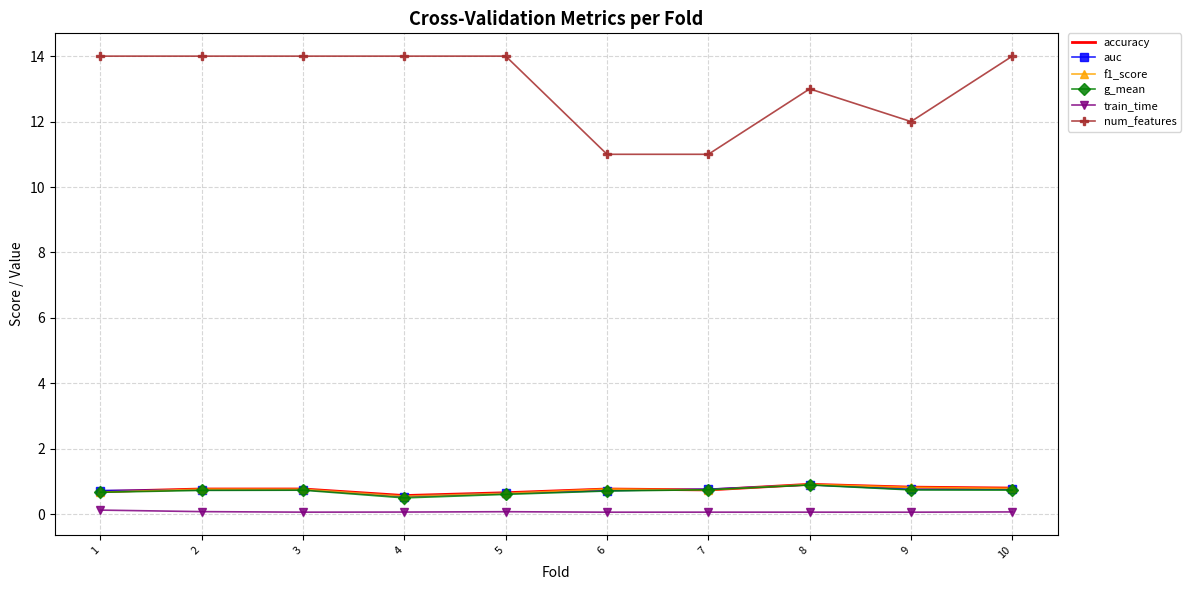

What is the maximum value for auc?

0.9